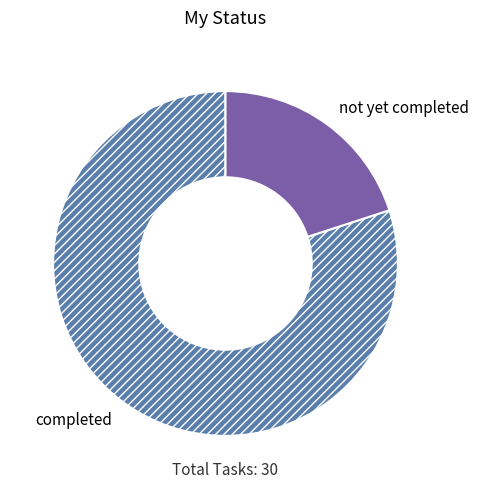

Which has a higher value, completed or not yet completed?

completed